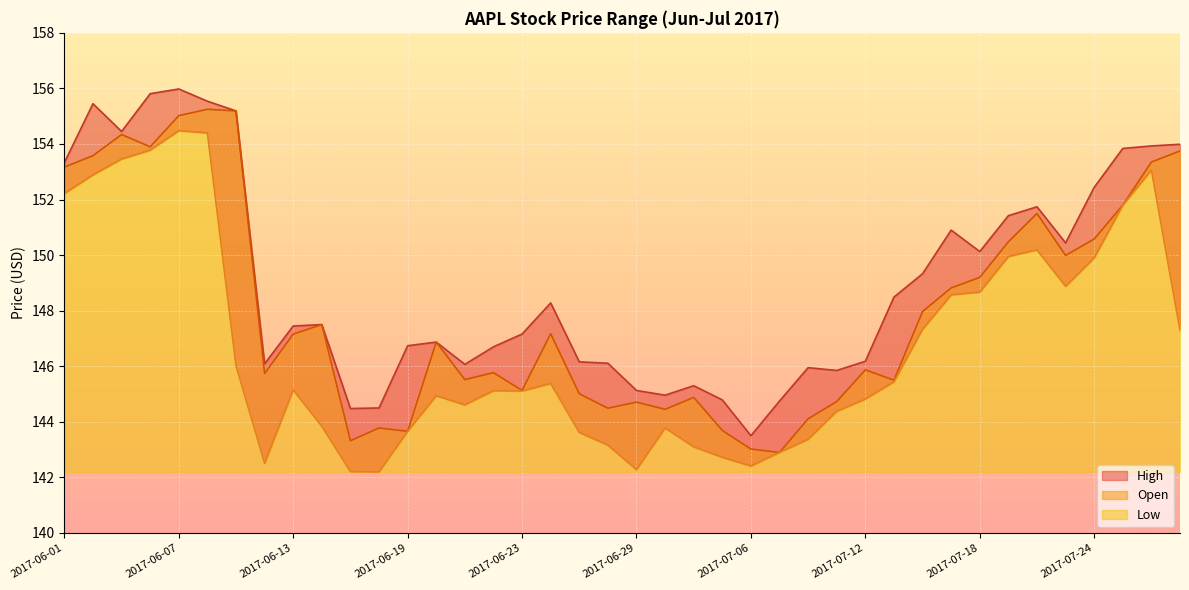

The value of High at 2017-06-19 is 146.7. True or false?

True